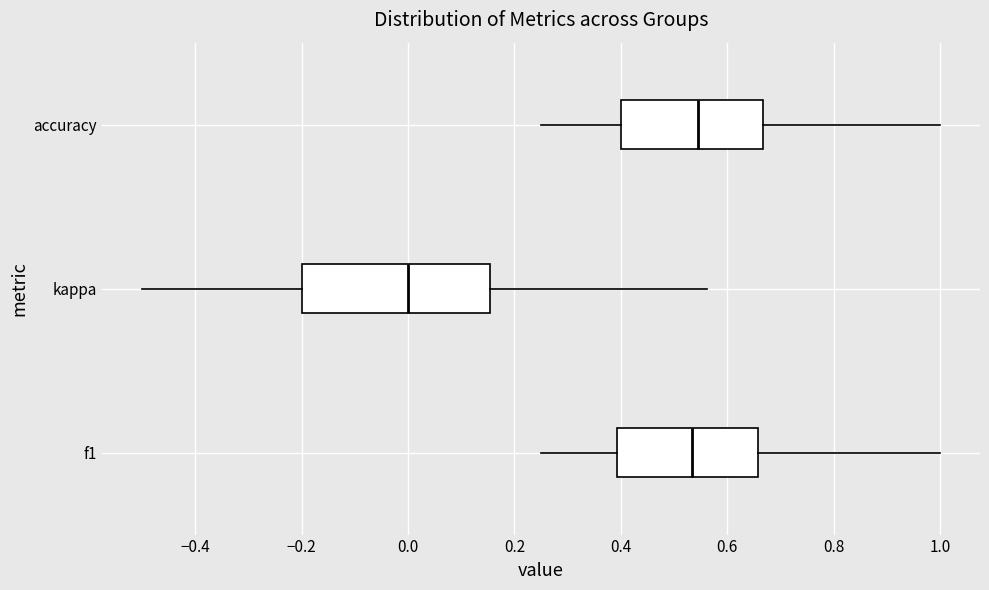

Which box's median line is the furthest to the left?

kappa